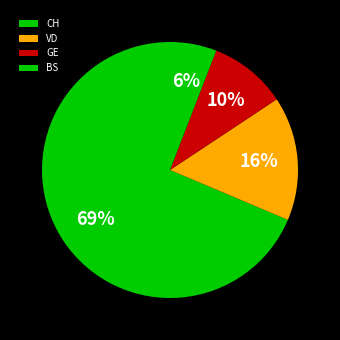

How much of the chart is everything except GE?

90.2%